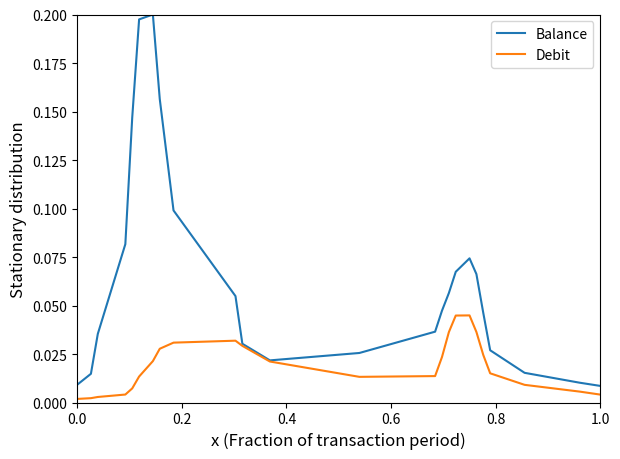

What are all the series names shown in the legend?

Balance, Debit